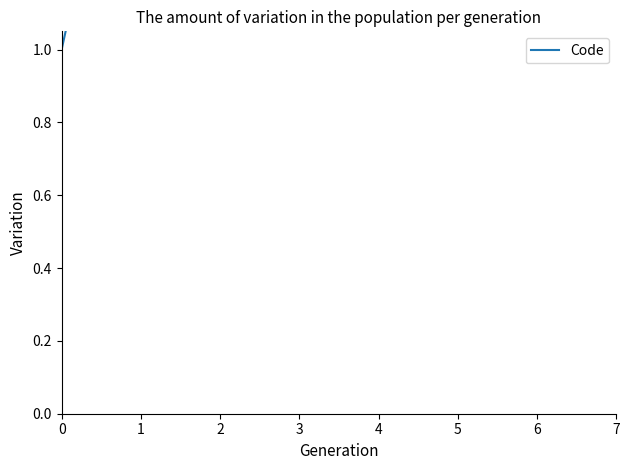

What is the sum of the values at 2 and 7?

101